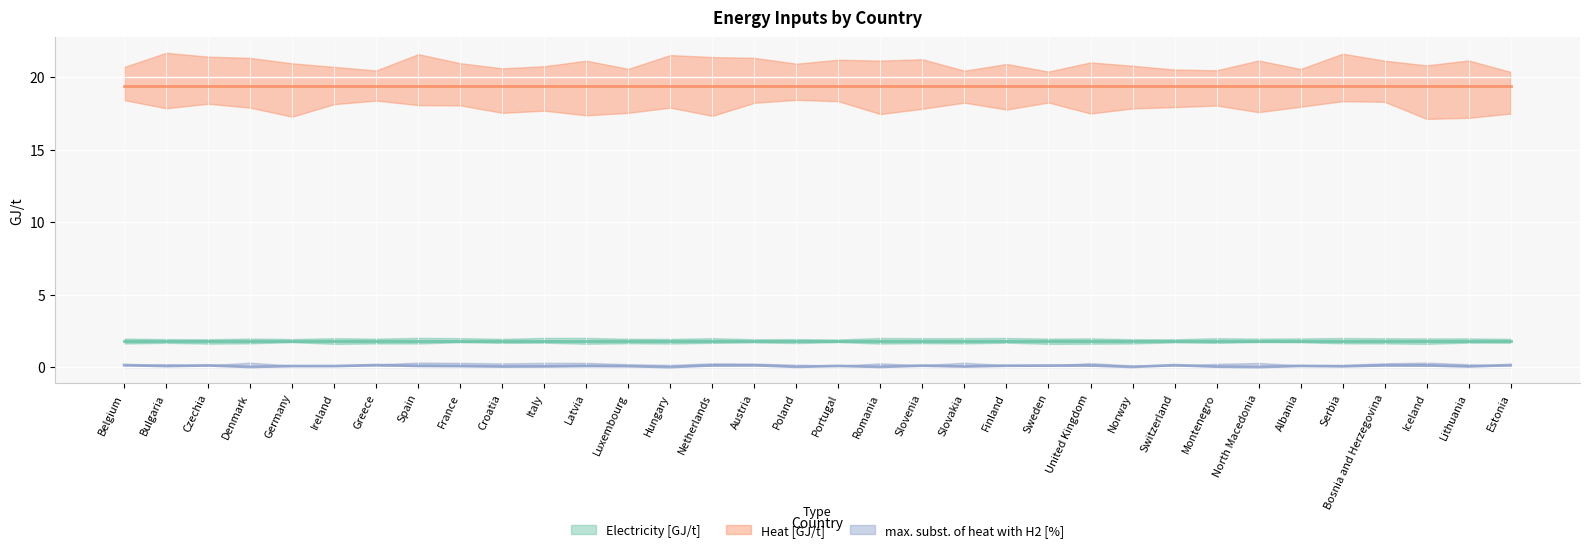

What is the label of the 1st point from the left?

Belgium